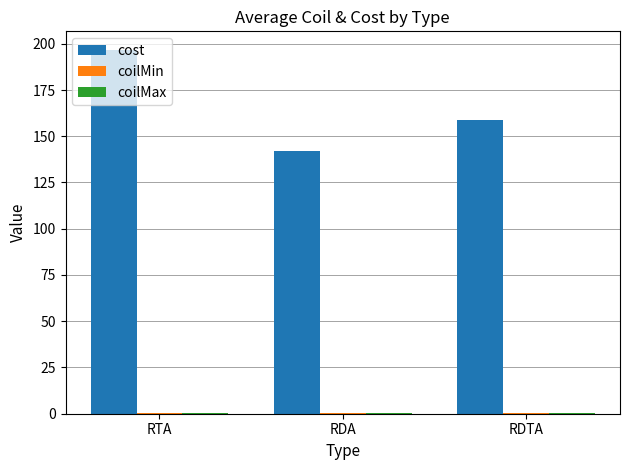

At which category does the chart reach its peak across all series?

RTA